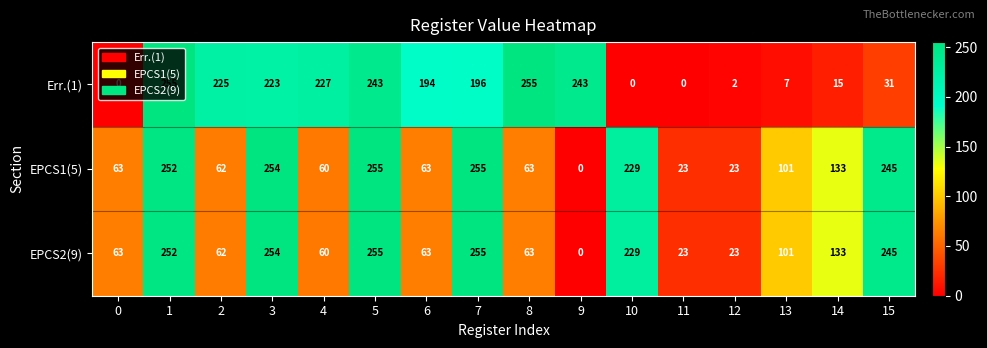

What is the greatest value displayed?

255